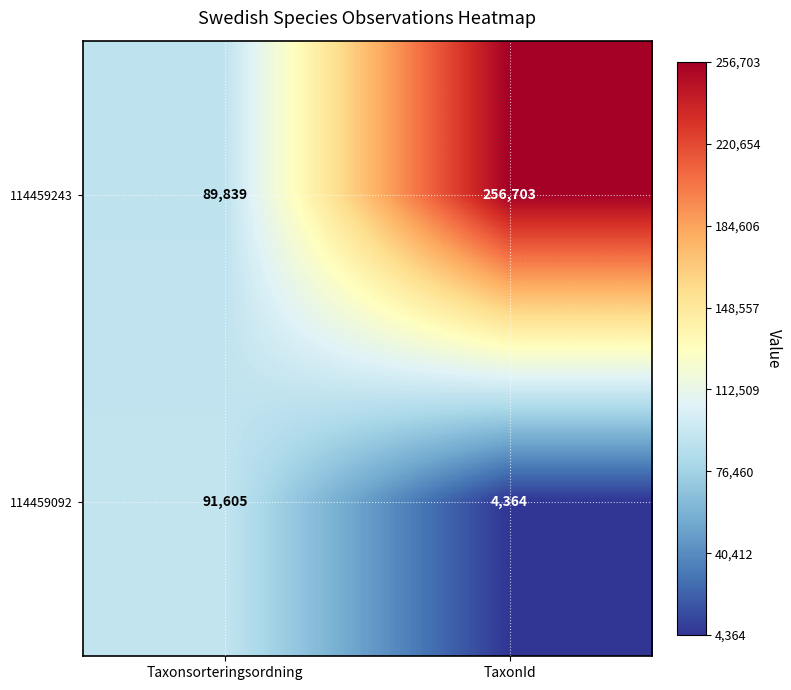

What is the difference between the maximum and minimum values in the 114459243 series?

166864